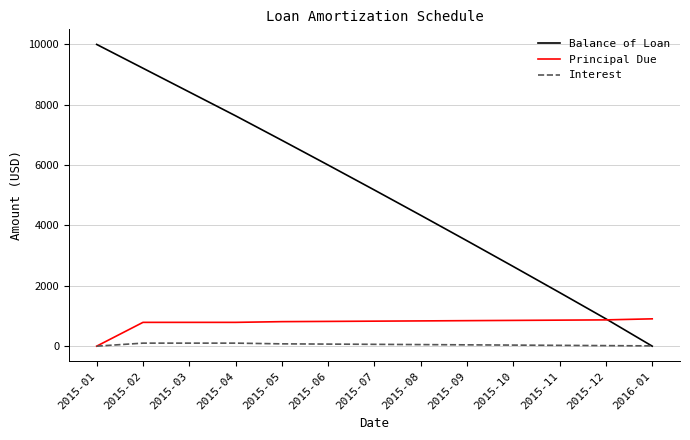

The value of Principal Due at 2015-02 is 788.5. True or false?

True